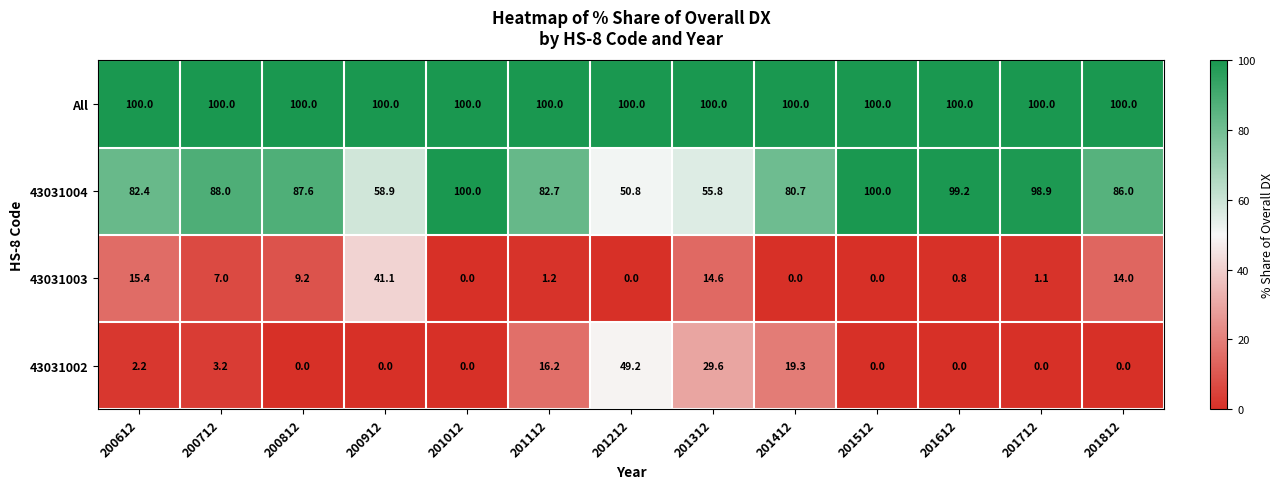

Is the value of All at 201012 greater than the value of 43031002 at 200712?

Yes